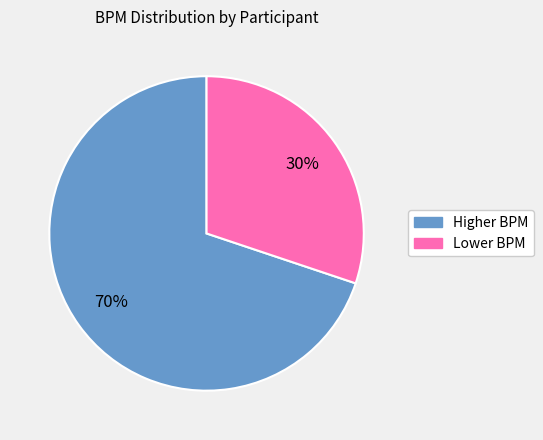

Is it true that Lower BPM is 30% of the pie?

True